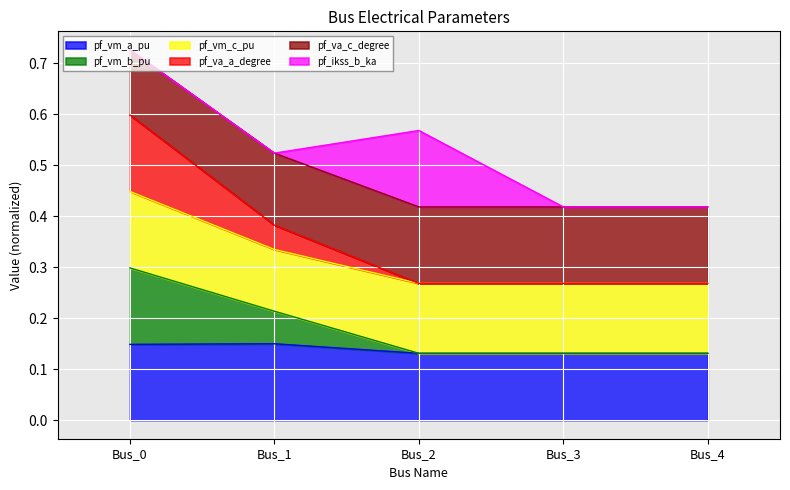

True or false: pf_vm_a_pu has a value of 0.2 at Bus_0.

False